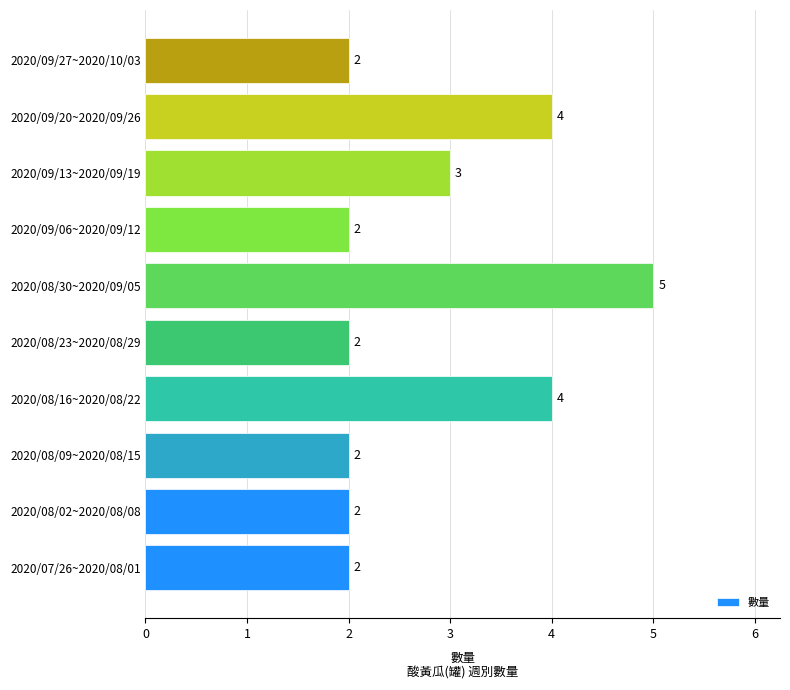

True or false: the data shows 1 at 2020/07/26~2020/08/01.

False